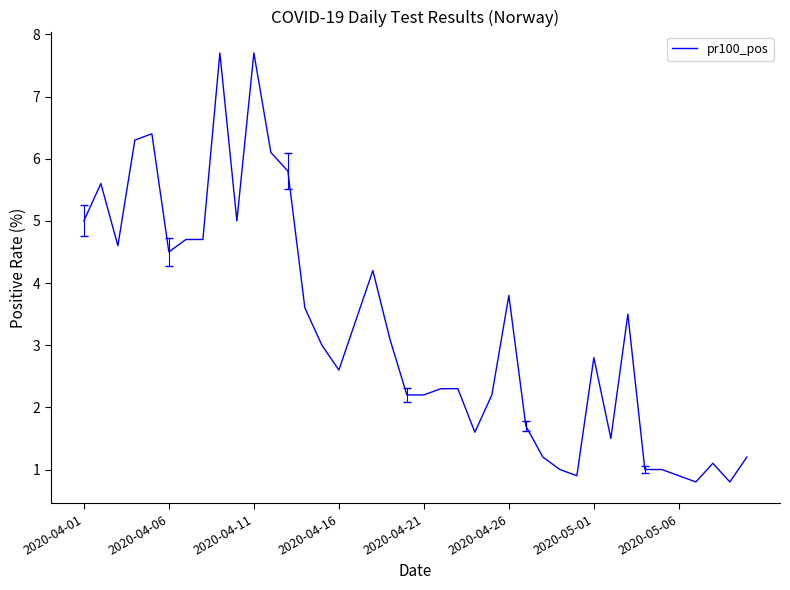

What is the greatest value displayed?

7.7